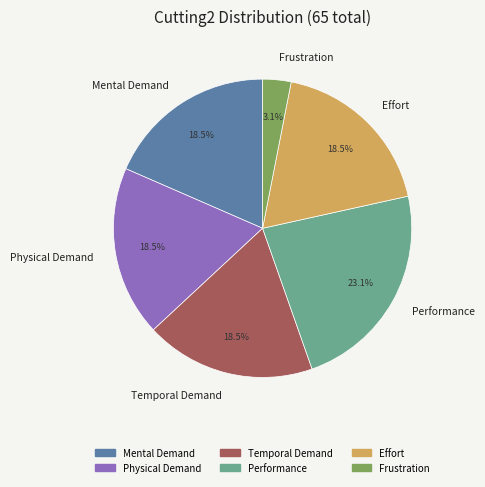

To the nearest percent, what is the average slice percentage?

17%